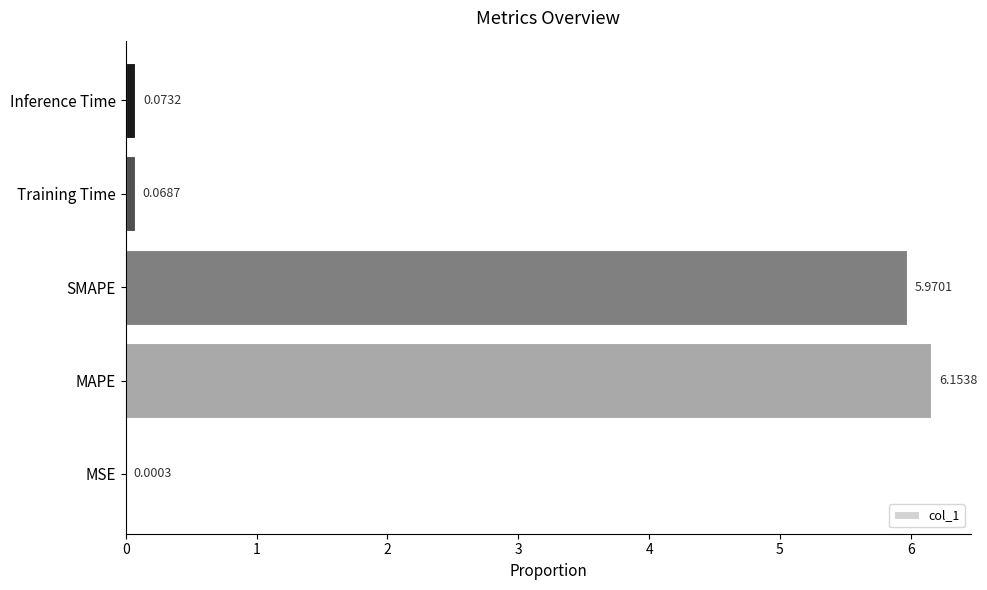

How many data points does each series have?

5